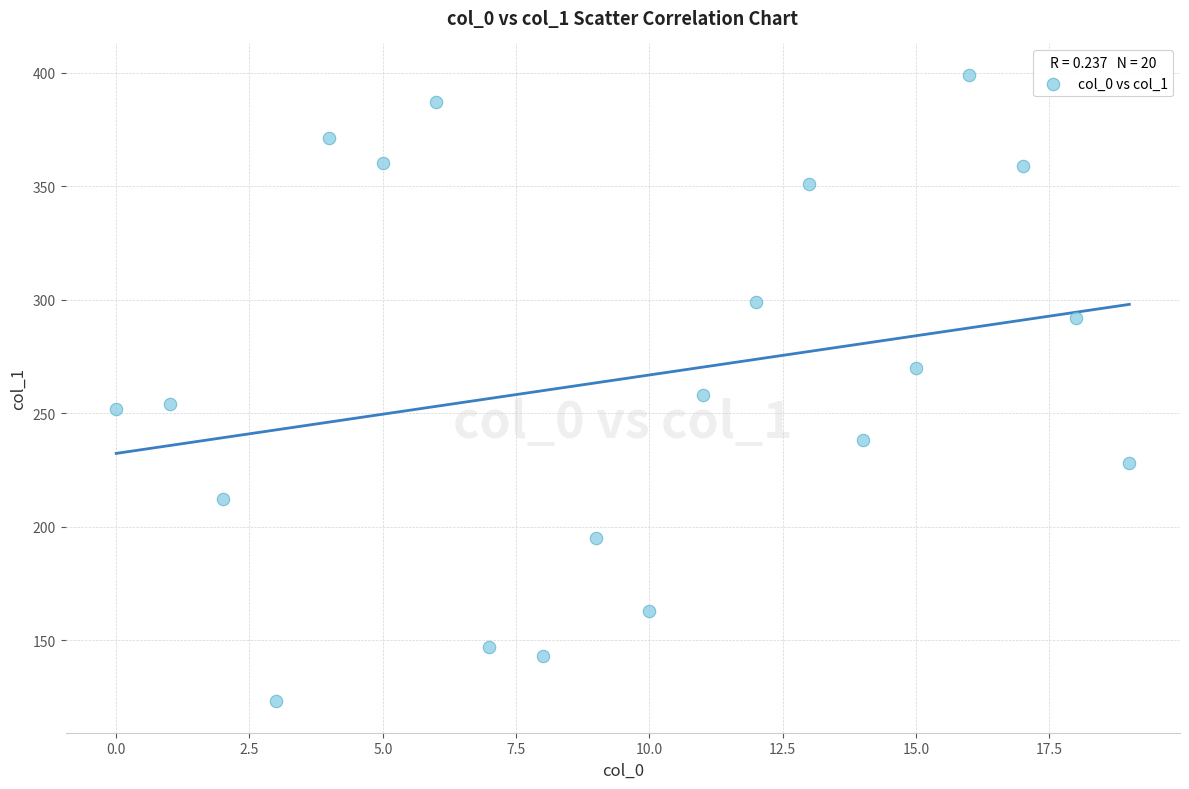

What is the range of Y values (max minus min)?

276